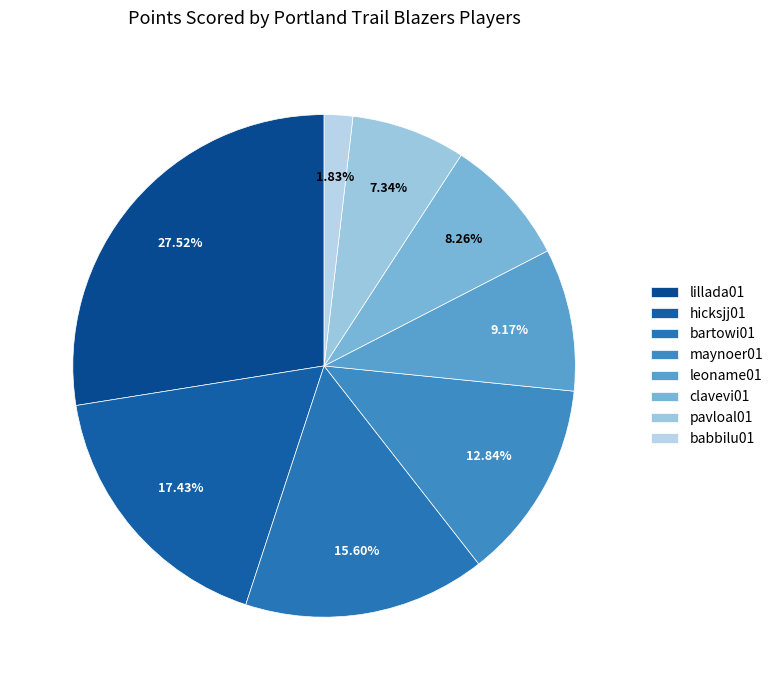

How many segments does this pie chart have?

8